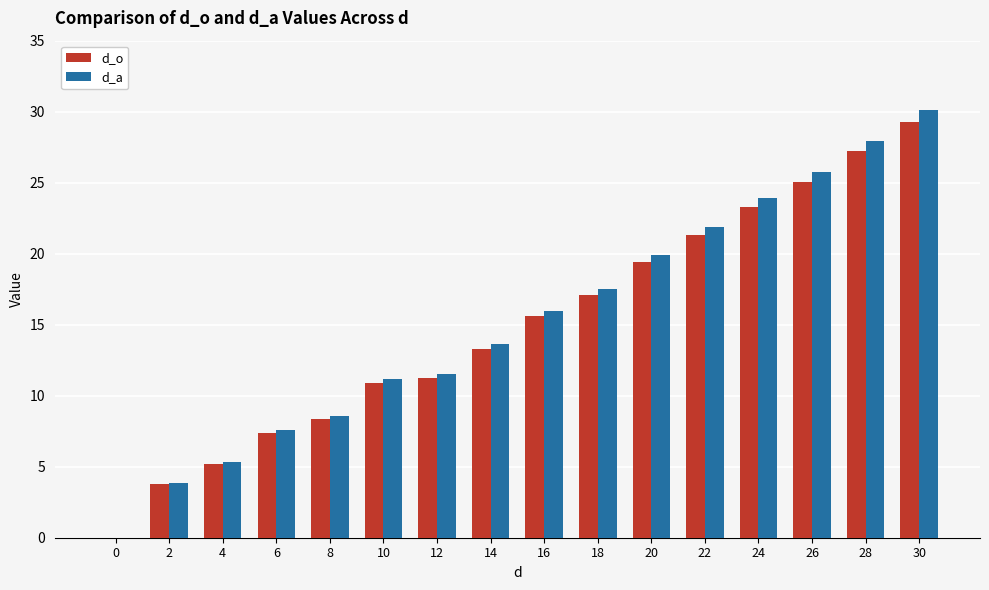

Is it true that d_a equals 23.9 at 24?

True